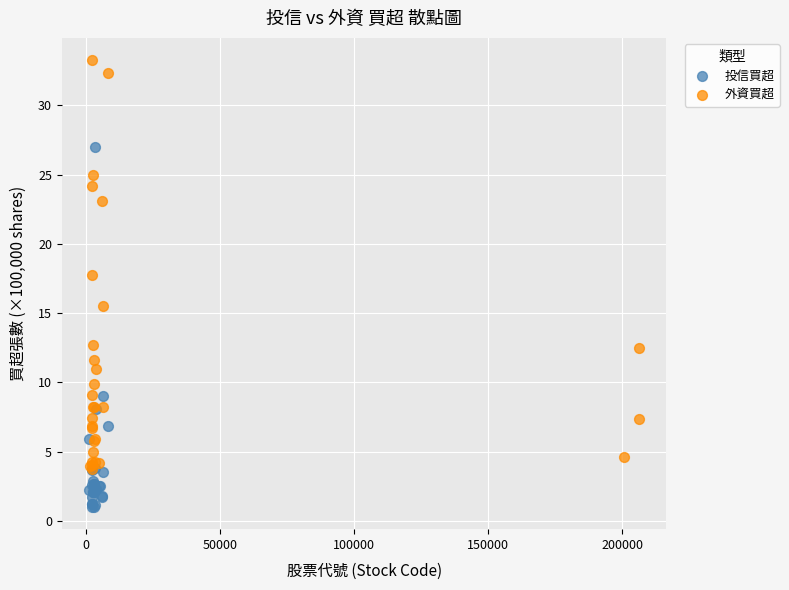

What are all the series names shown in the legend?

投信買超, 外資買超